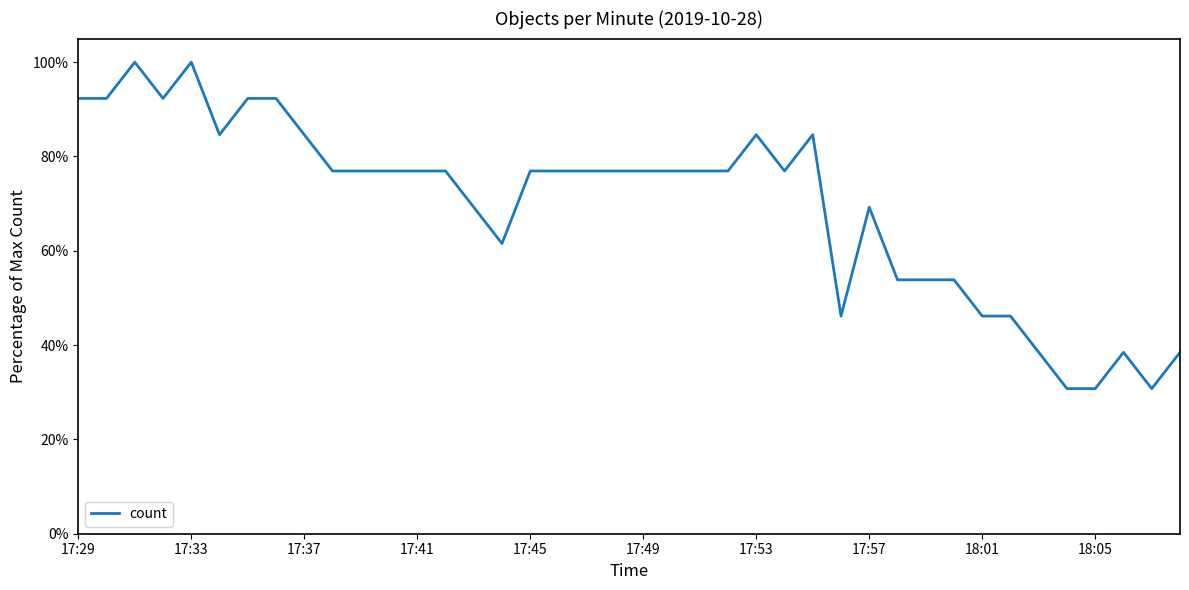

Does the chart display data point markers on the line(s)?

No